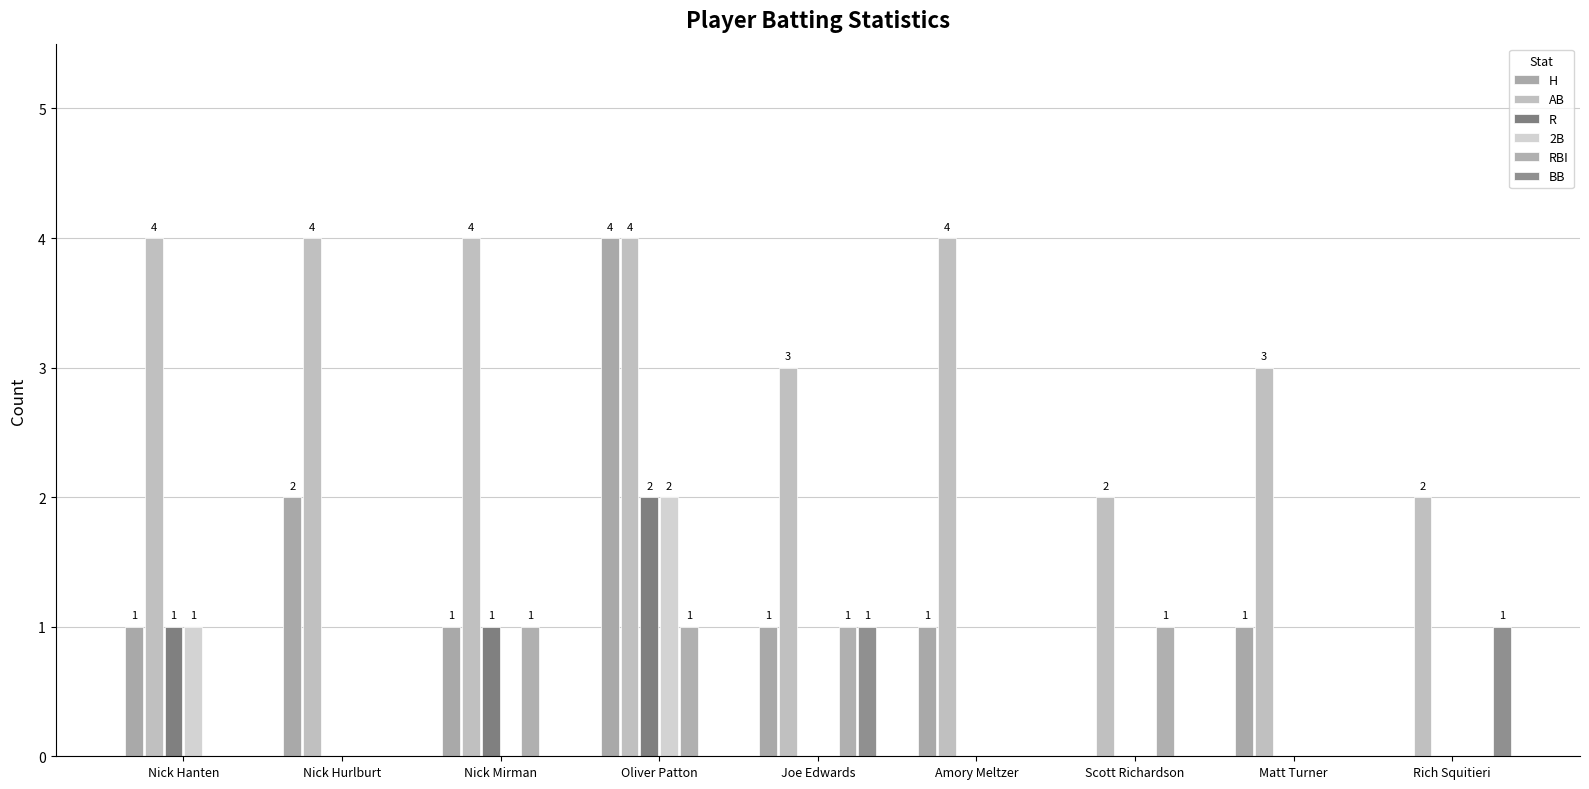

The 2B series shows 0 at Nick Mirman. True or false?

True